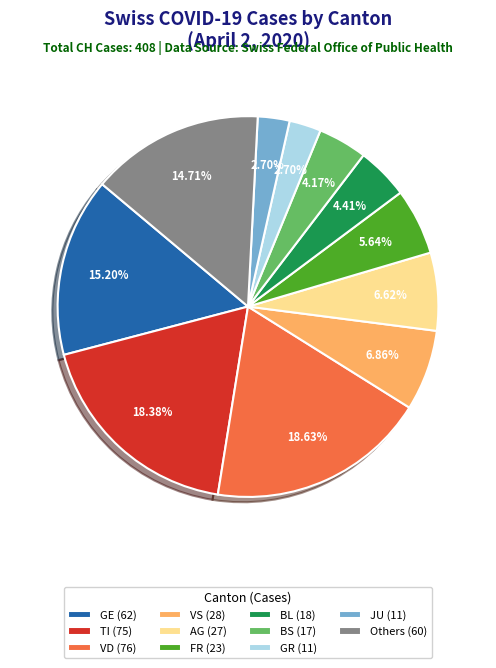

Count the number of slices in the pie.

11